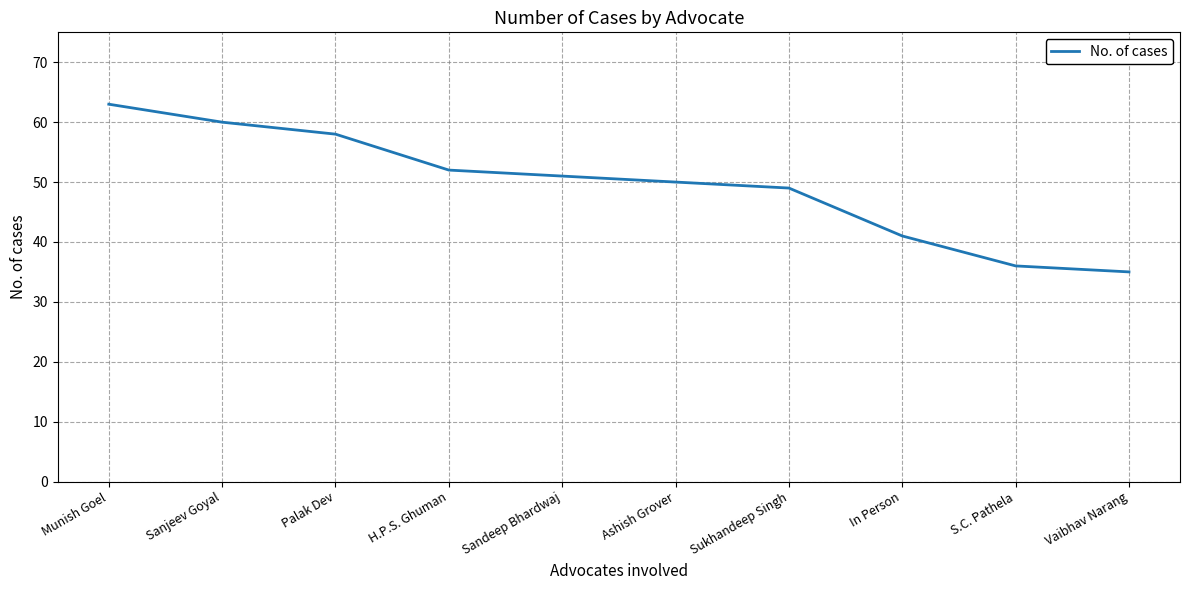

What is the change in value from Munish Goel to In Person?

-22